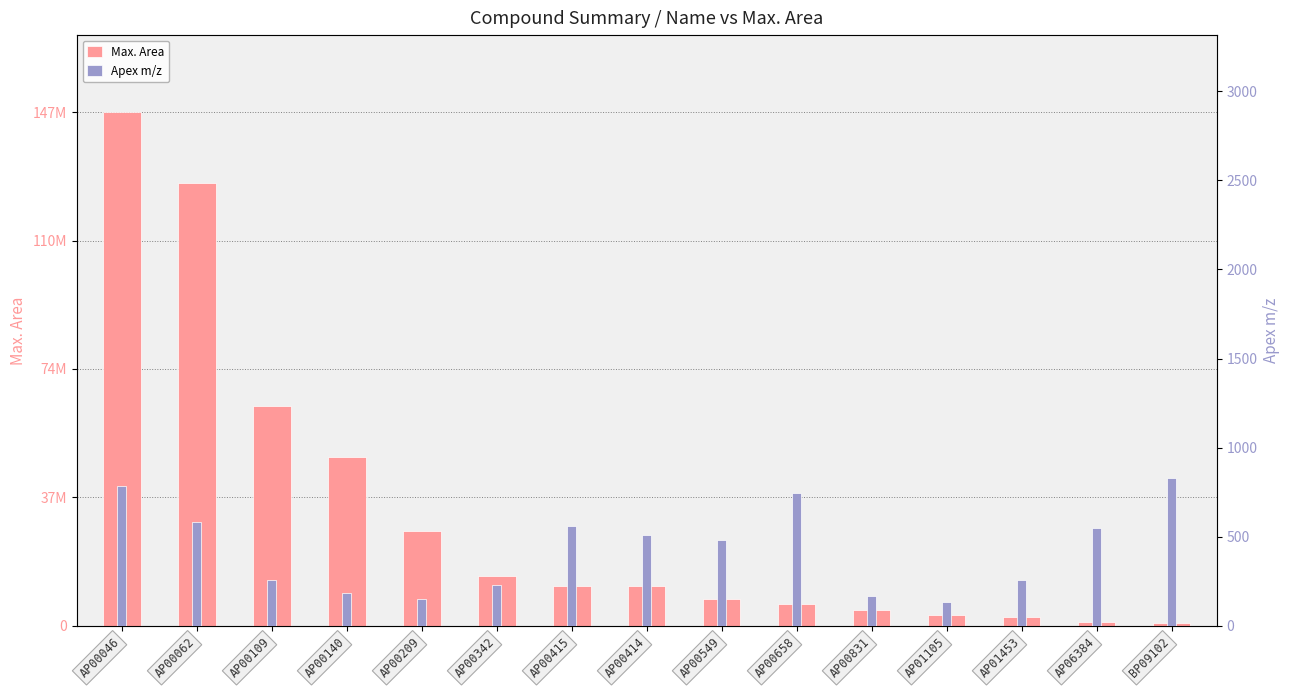

Between AP00062 and AP01105, which series saw the biggest shift?

Max. Area